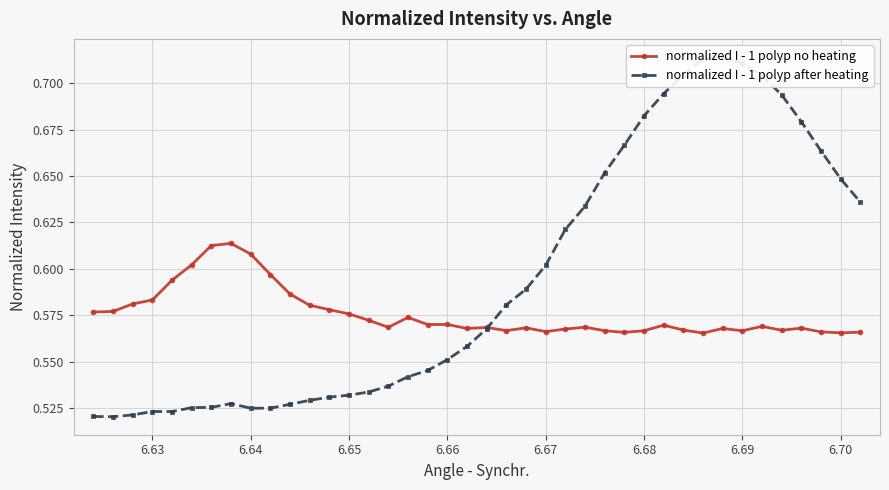

At how many categories does at least one series exceed 0?

40